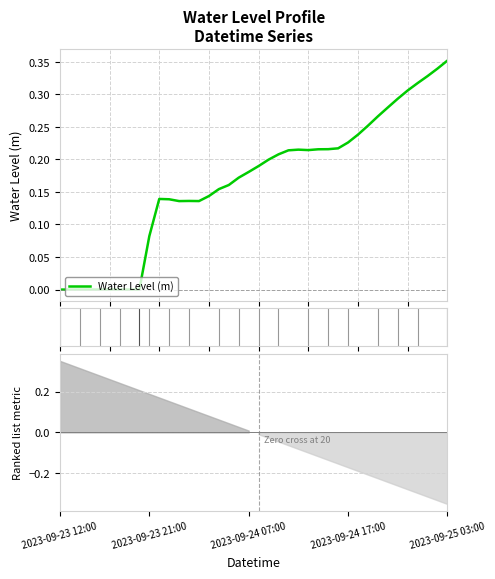

What is the change in value from 5 to 38?

+0.3